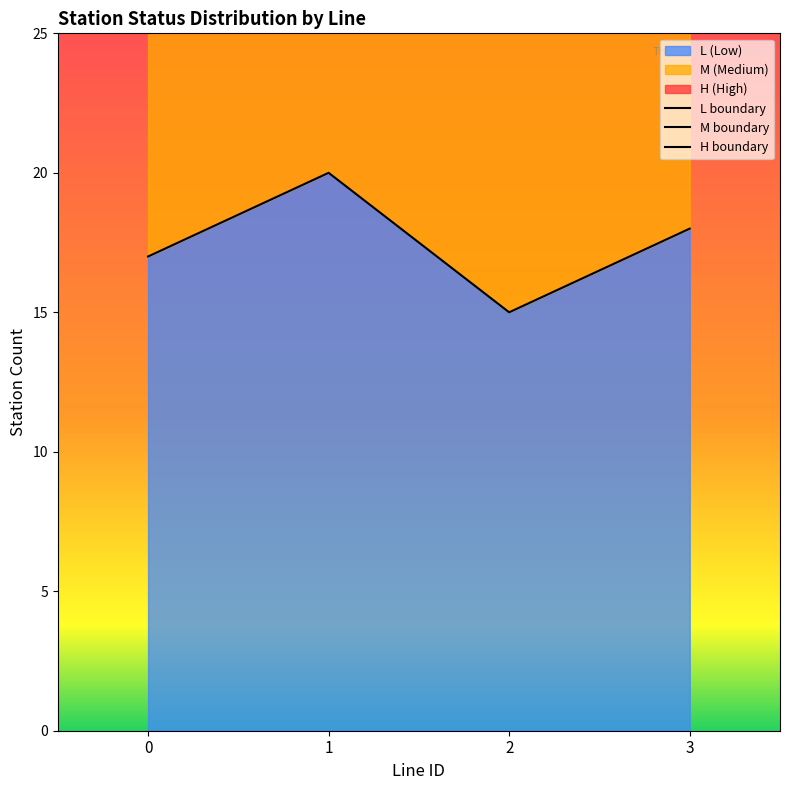

What is the difference between the maximum and minimum values in the L boundary series?

5